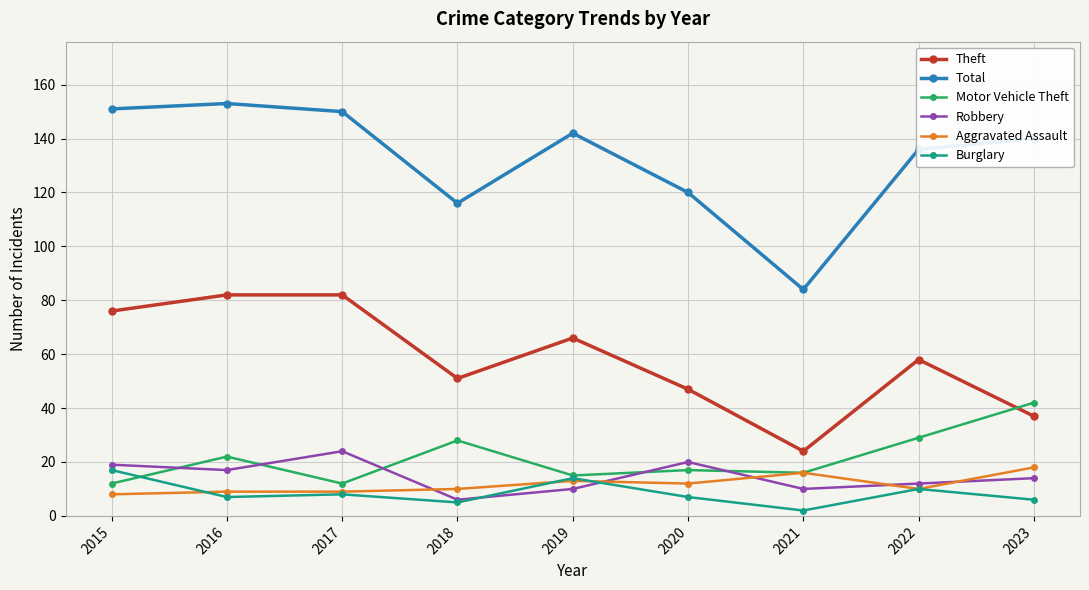

At how many categories does at least one series exceed 107?

8